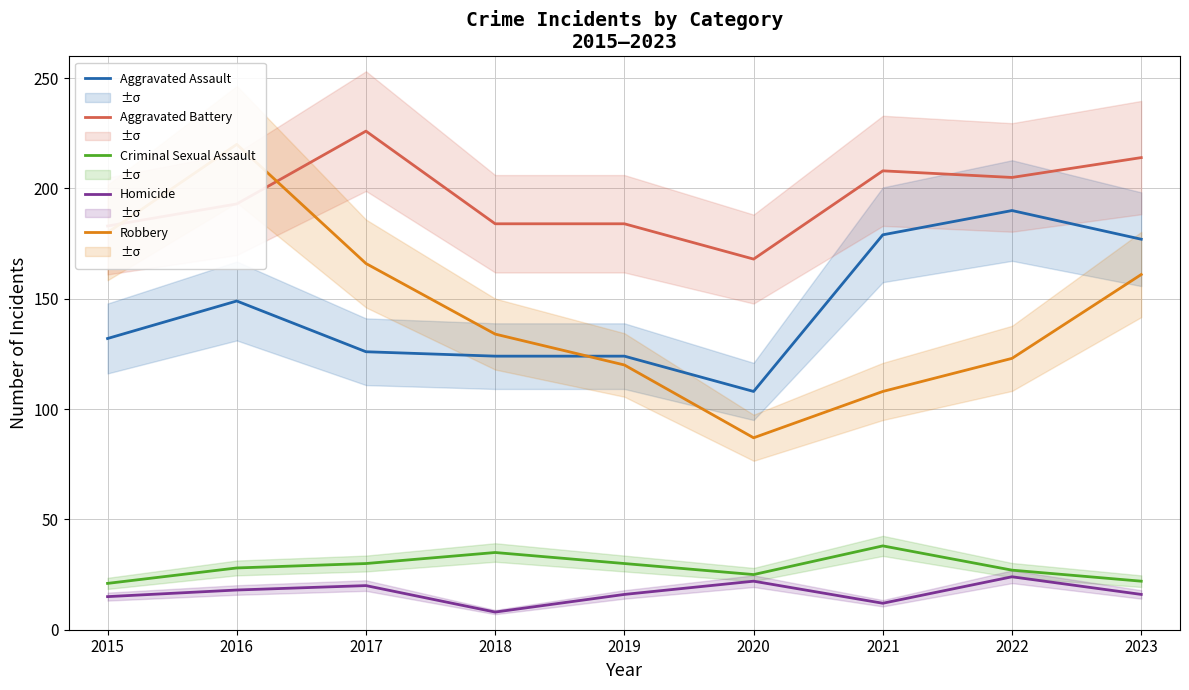

How many interior local peaks does the Homicide series have?

3